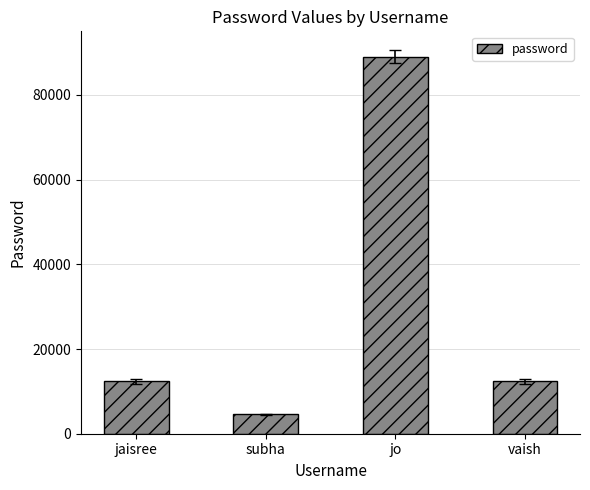

What is the difference between the maximum and minimum values?

84443